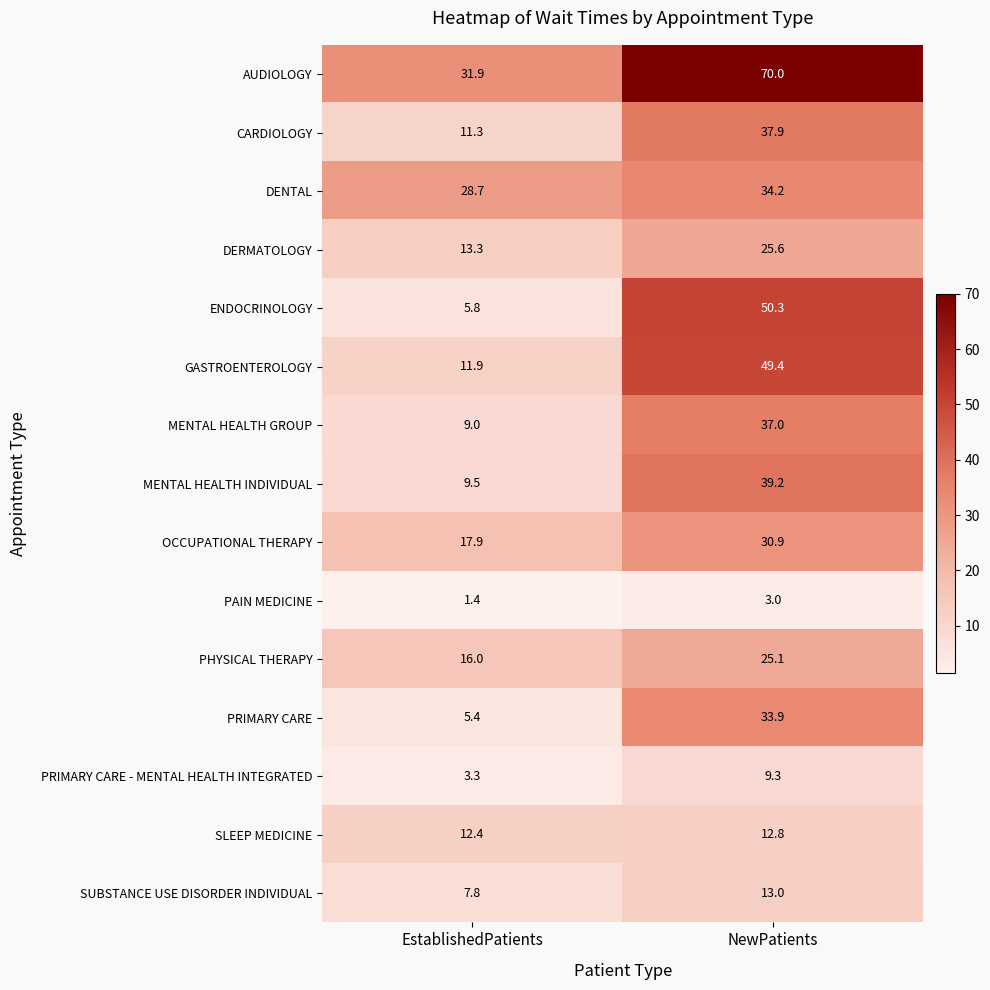

How many data points does each series have?

2